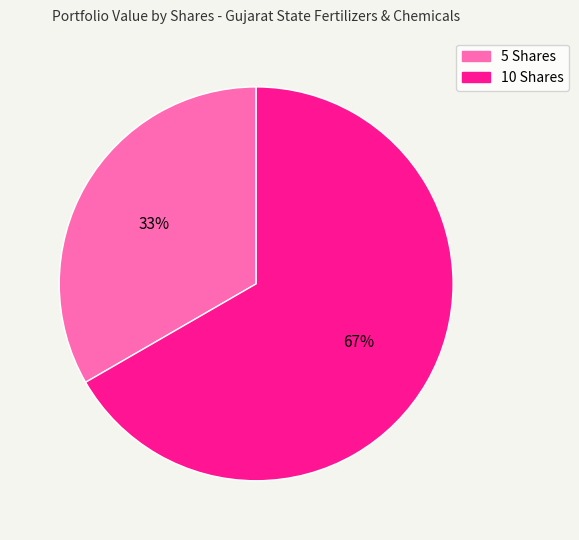

Do 5 Shares and 10 Shares together represent more than half of the pie?

Yes